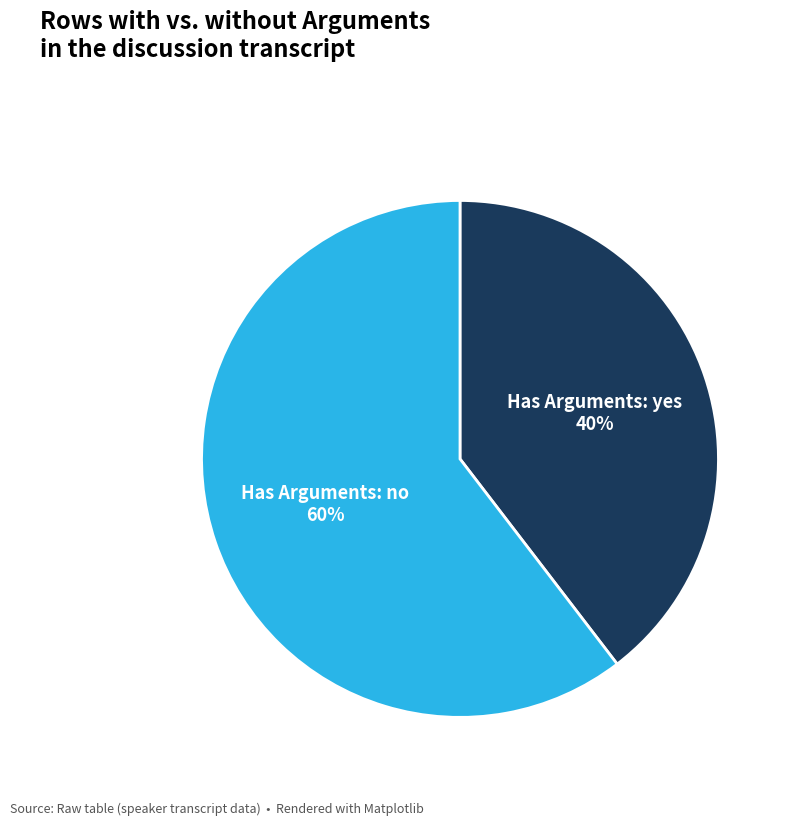

To the nearest percent, what is the average slice percentage?

50%